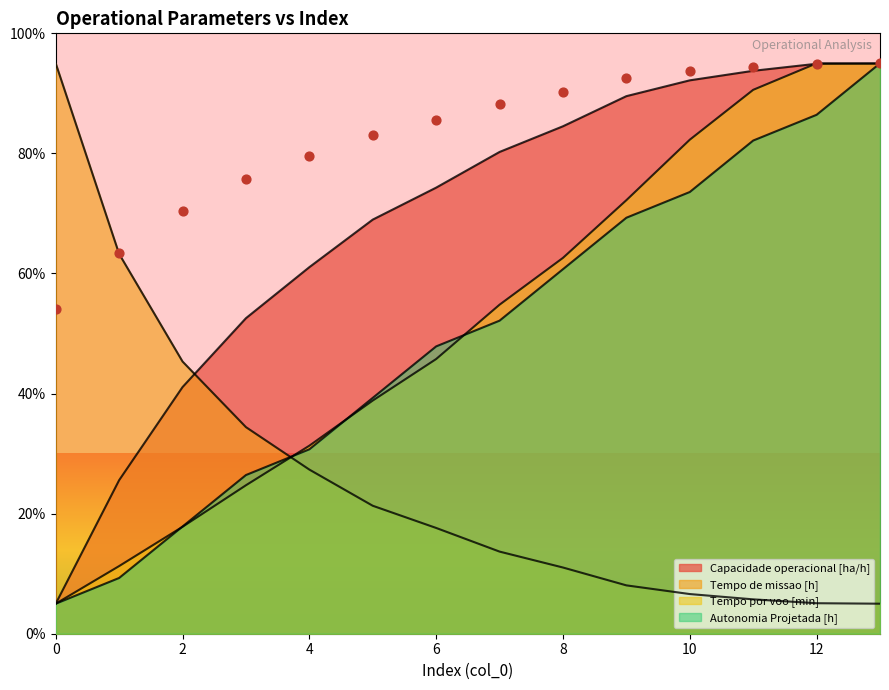

At how many categories does at least one series exceed 43?

14